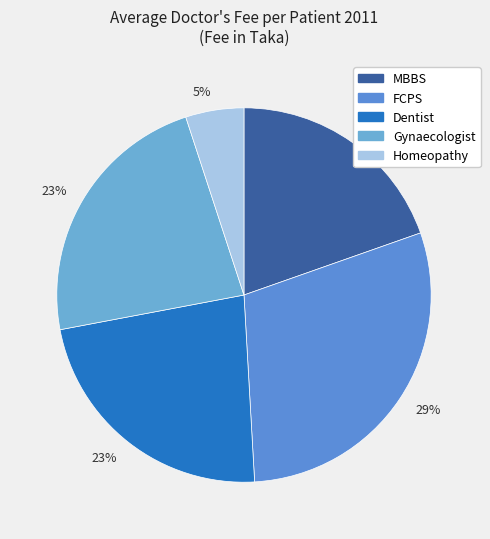

To the nearest percent, what is the difference between the MBBS and Homeopathy slice percentages?

15%